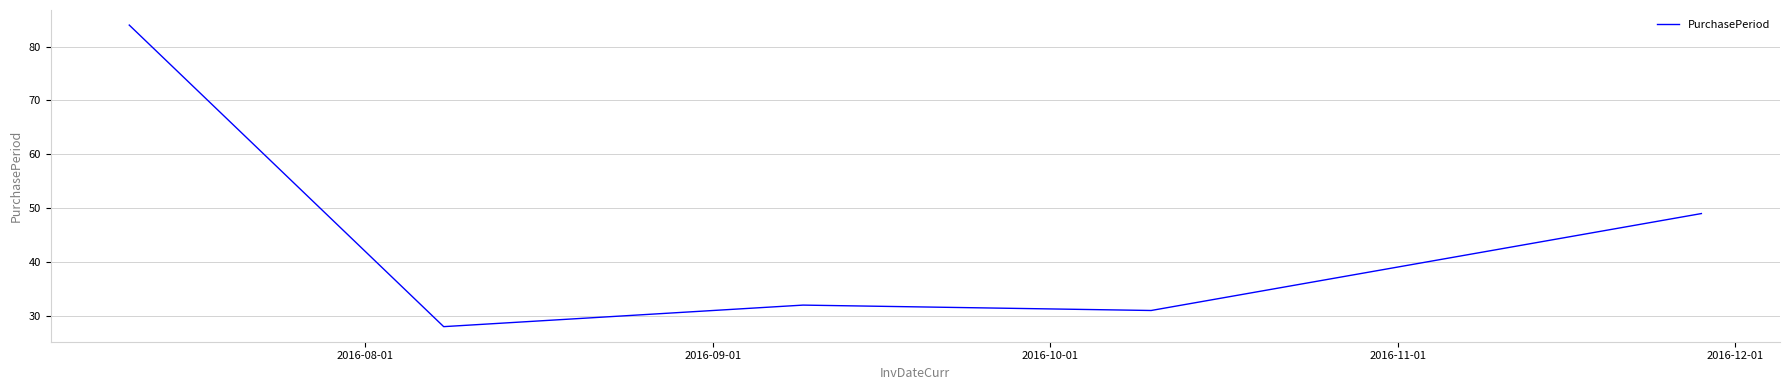

What is the average value?

45